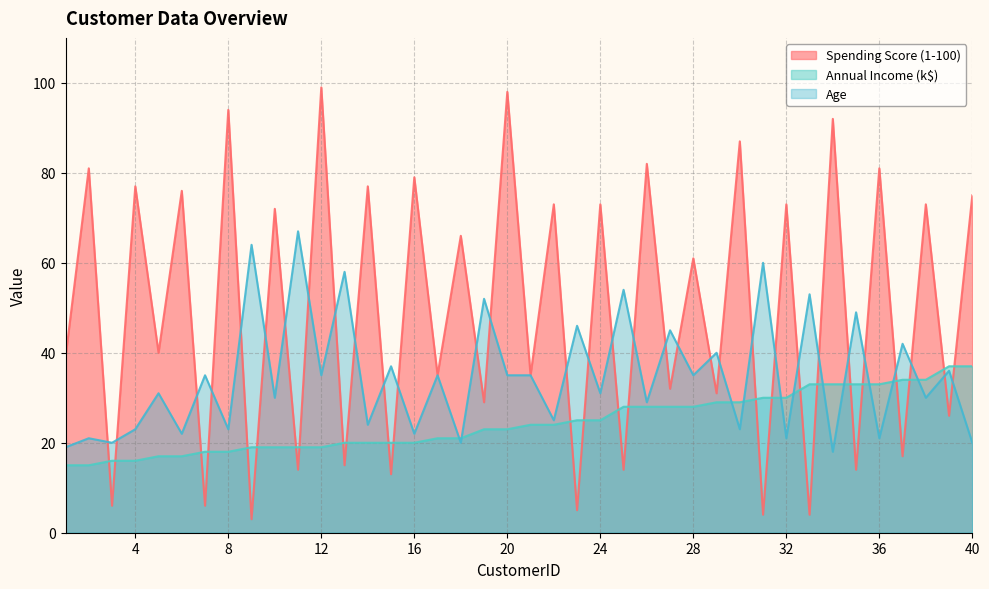

What is the difference between the Annual Income (k$) values at 15 and 27?

8